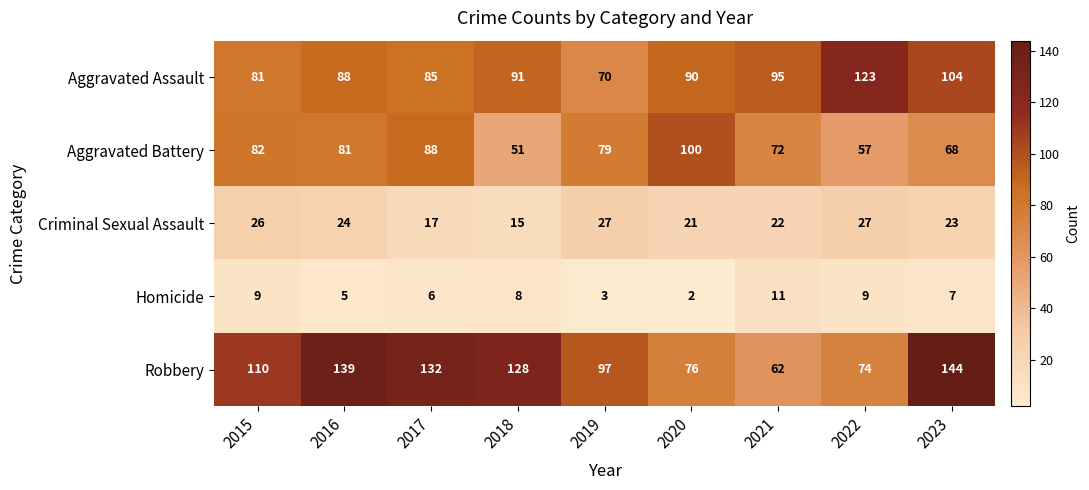

At 2020, list the series in order from largest to smallest.

Aggravated Battery, Aggravated Assault, Robbery, Criminal Sexual Assault, Homicide